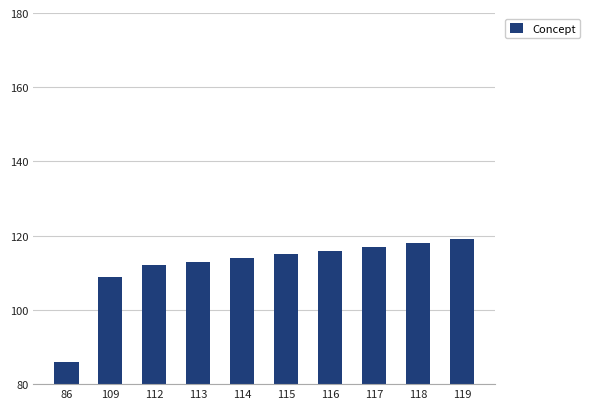

Are the bars grouped side by side (vs. stacked)?

No